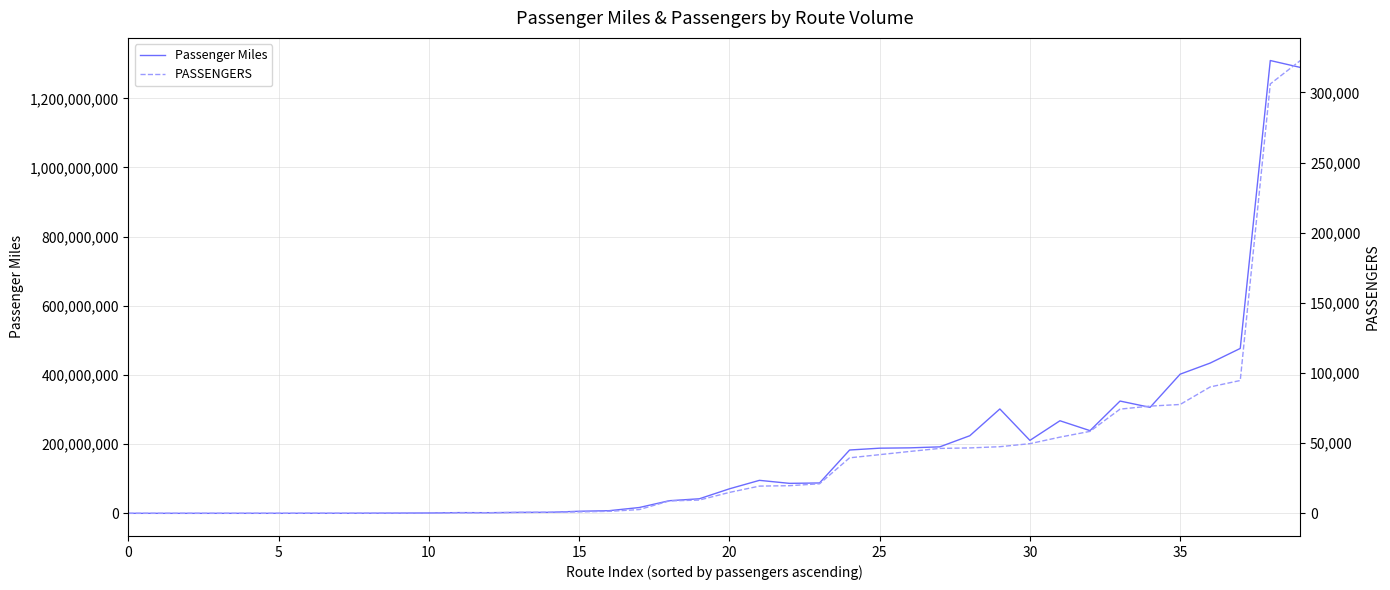

Which category has the highest value in the PASSENGERS series?

39